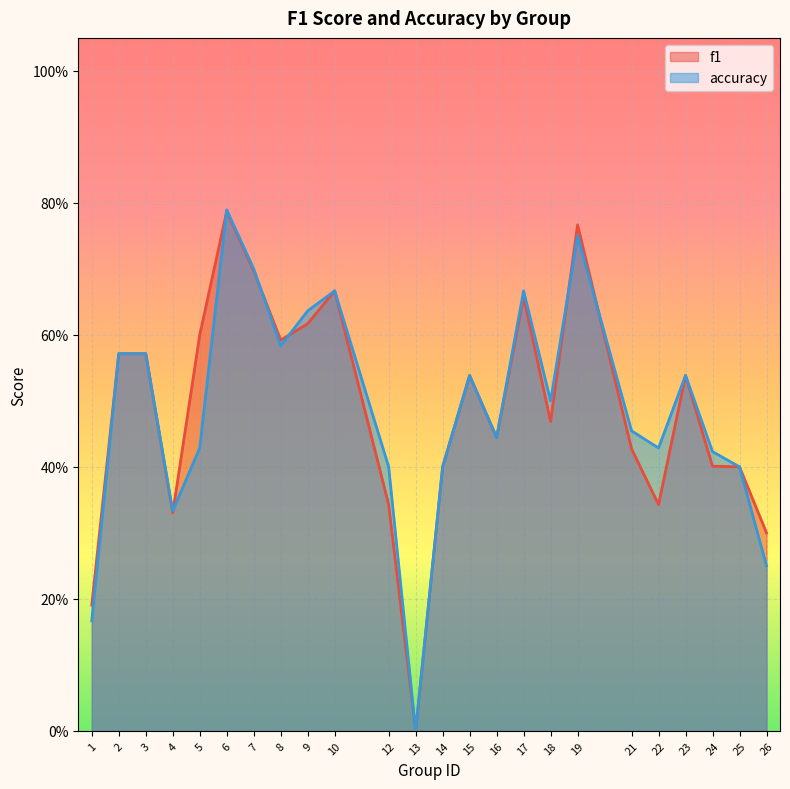

True or false: f1 has a value of 0.3 at 22.

True